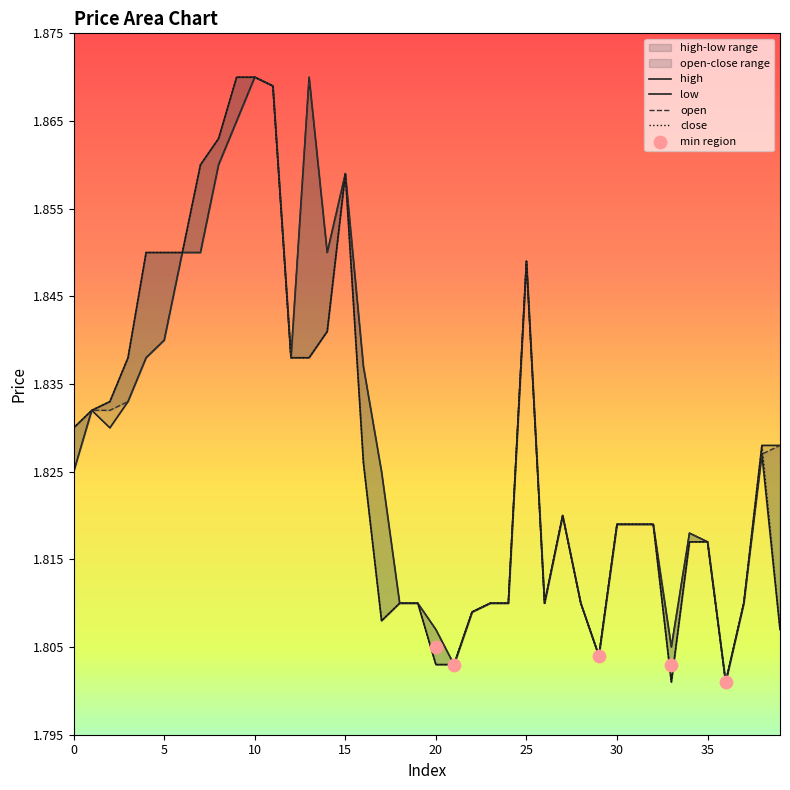

At which category is the sum across all series the highest?

10